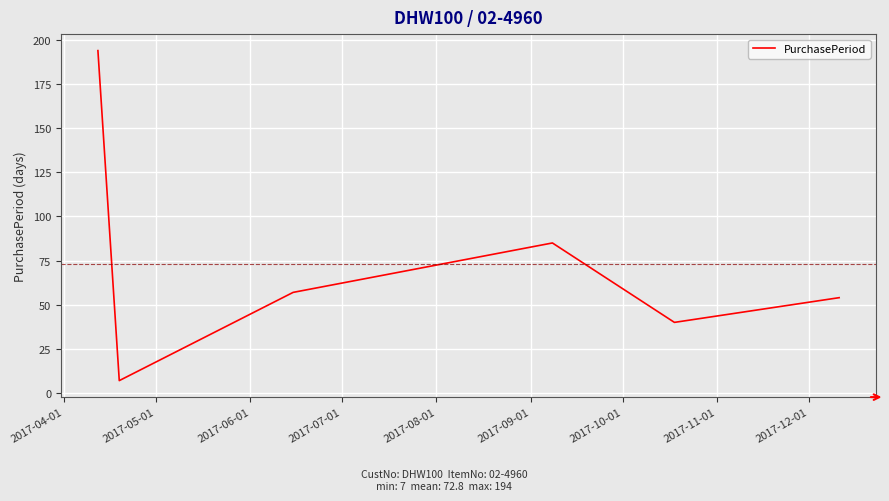

What is the difference between the maximum and second lowest values?

154